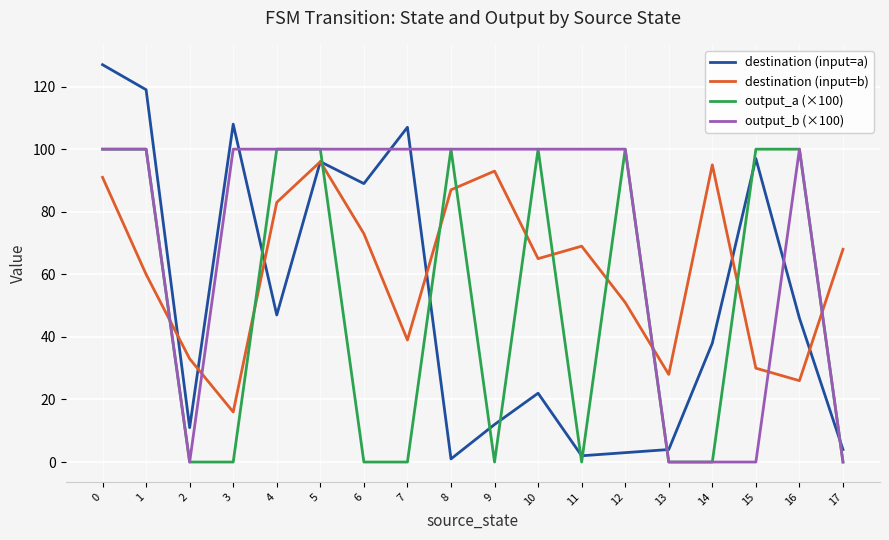

After their last crossing, which series has the higher values: destination (input=b) or output_a (×100)?

destination (input=b)